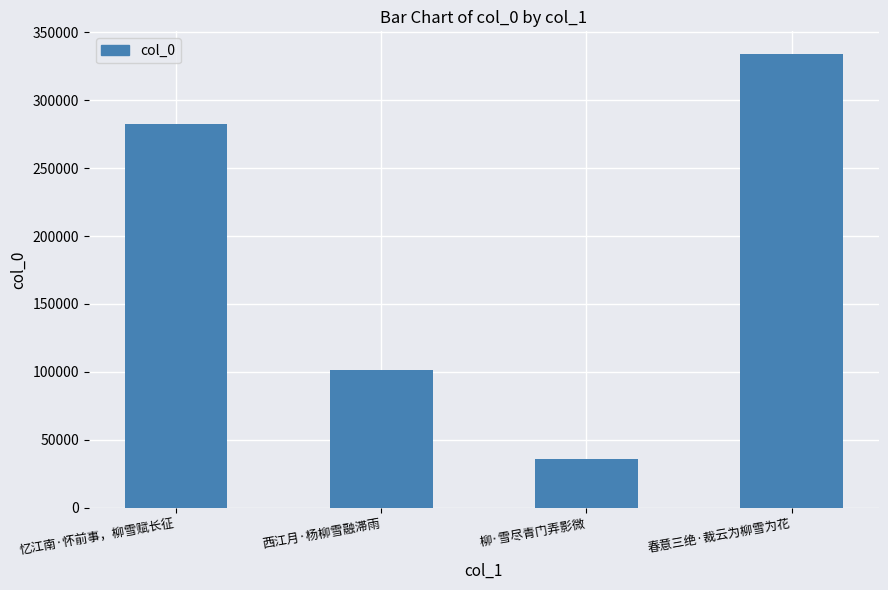

Where is the data nearest to the value 184885?

西江月·杨柳雪融滞雨